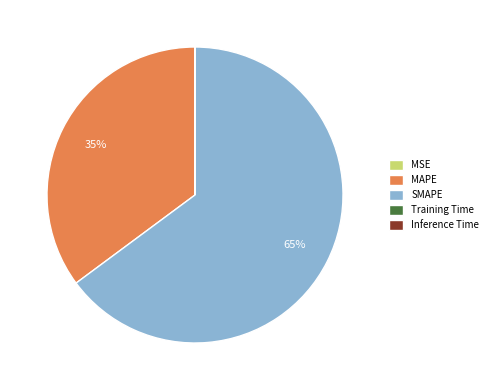

The MAPE slice represents 35% of the pie. True or false?

True